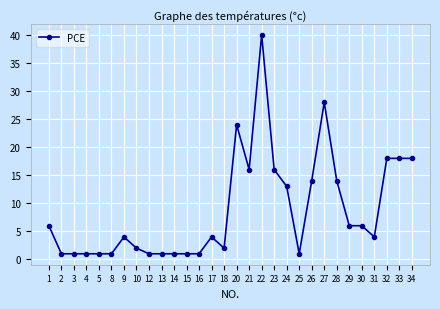

What is the greatest value displayed?

40